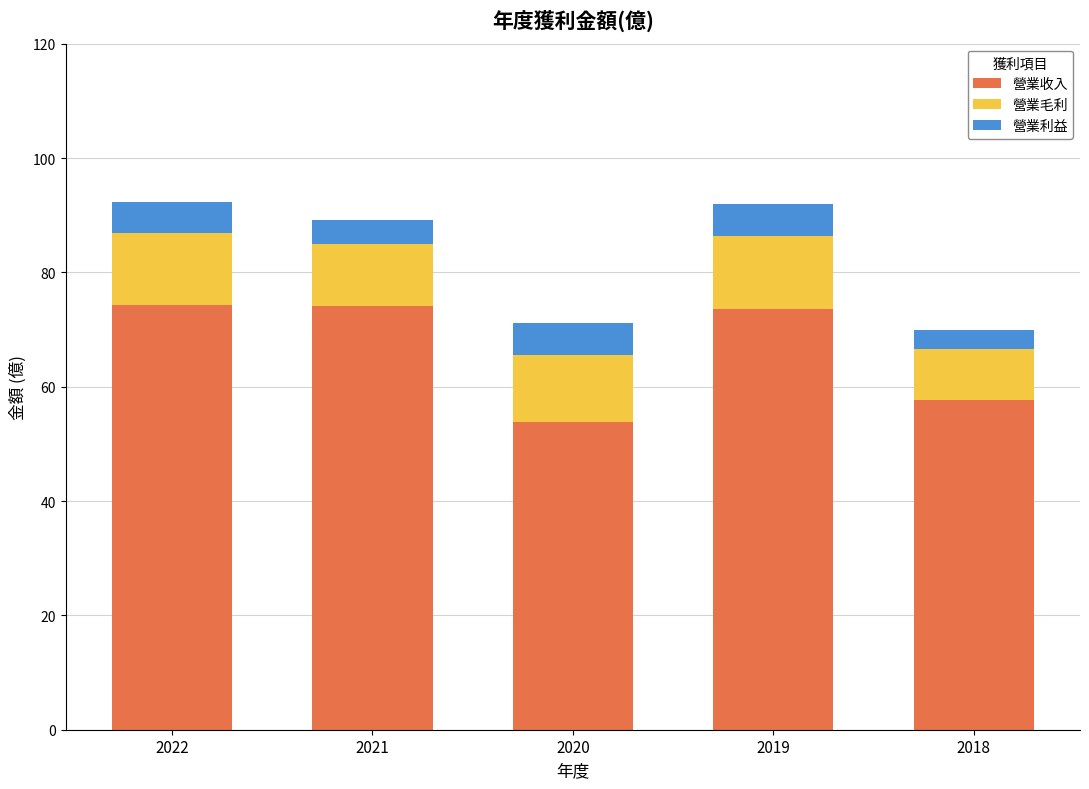

What is the value of the 營業收入 bar at the 3rd from the left?

53.9